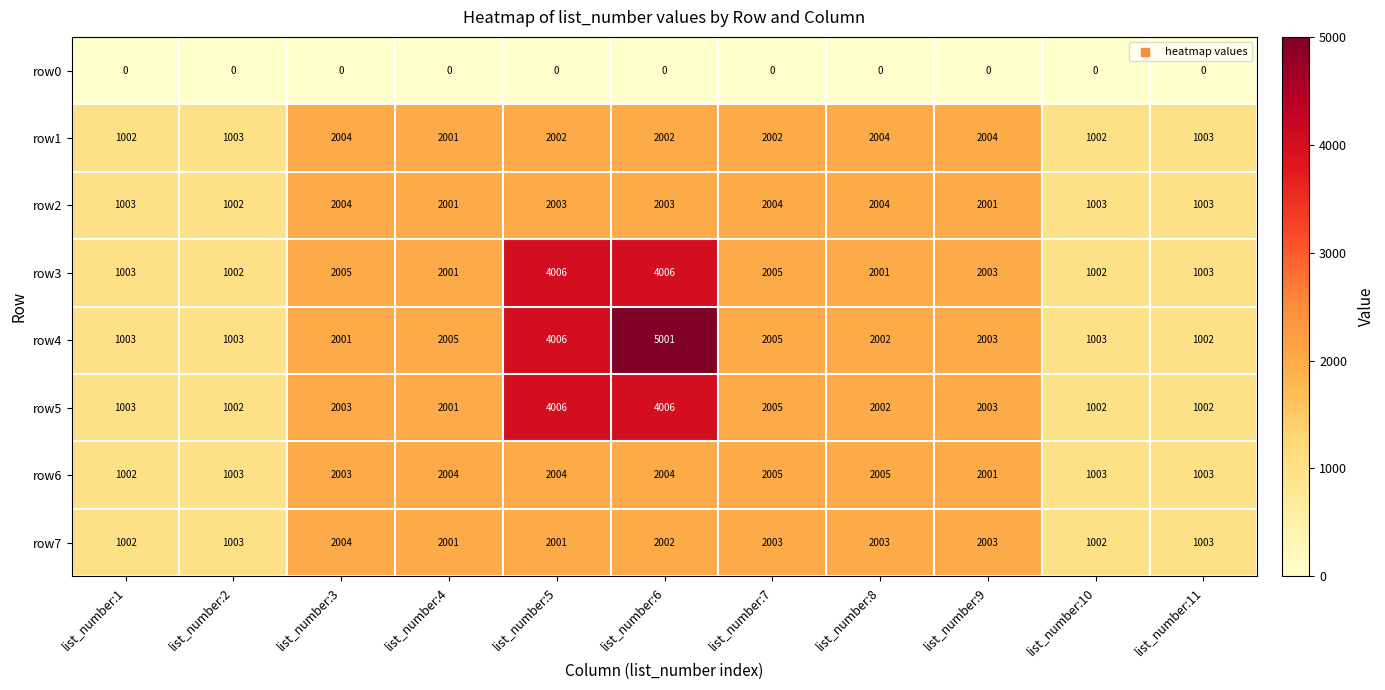

What is the sum of the row5 values at list_number:11 and list_number:5?

5008